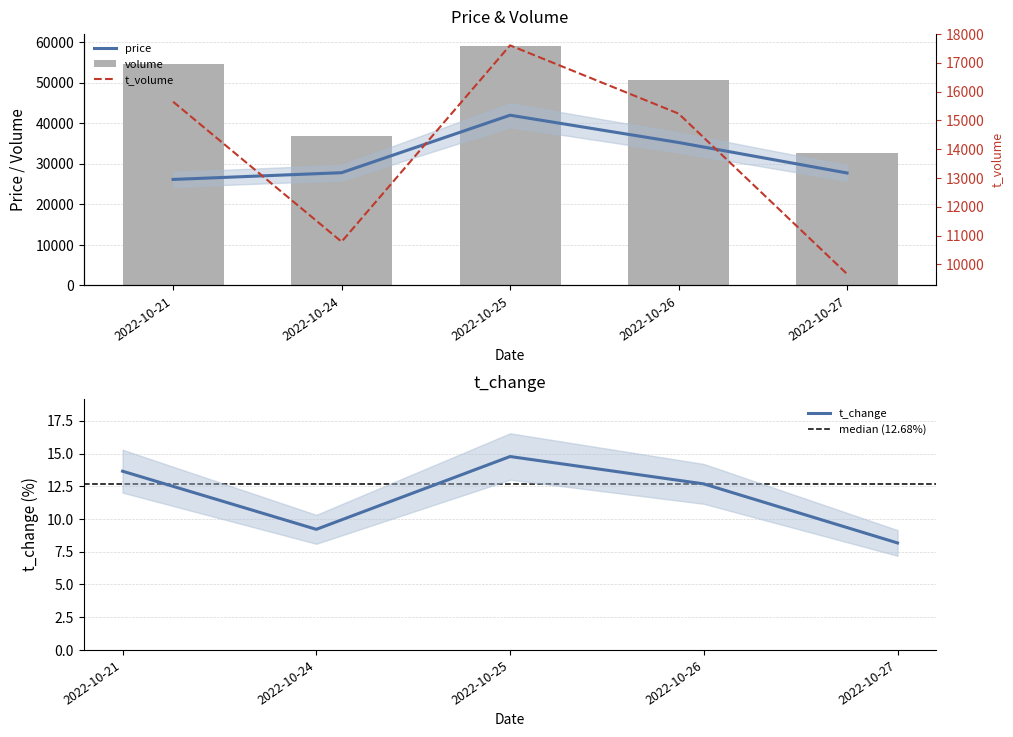

What is the minimum value shown in the chart?

8.2